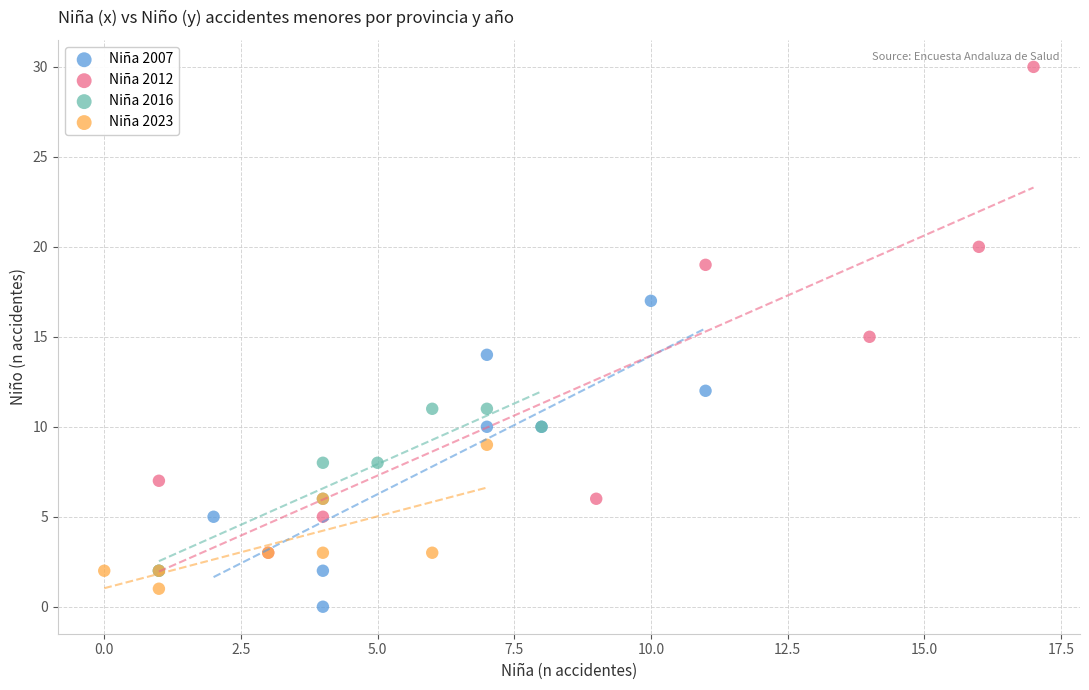

Which series reaches the maximum Y coordinate?

Niña 2012